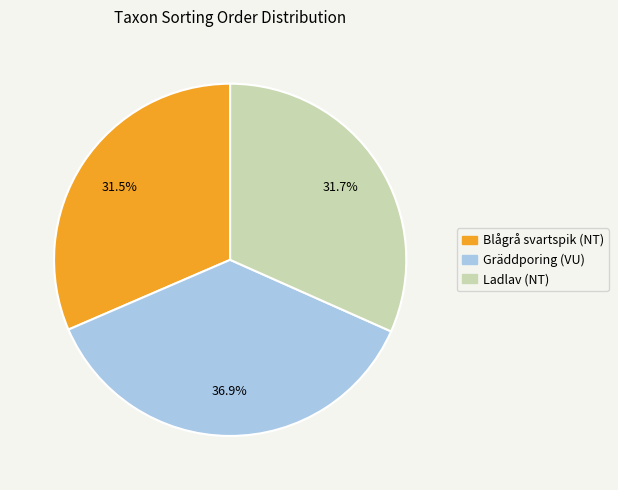

What is the total percentage of Ladlav (NT) and Blågrå svartspik (NT)?

63.1%